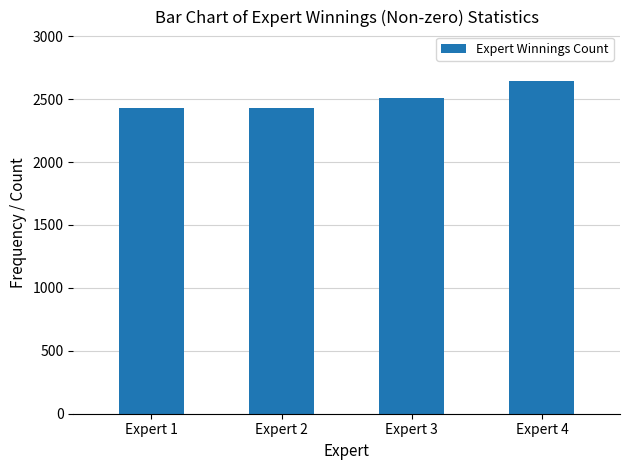

What is the change in value from Expert 2 to Expert 3?

+81